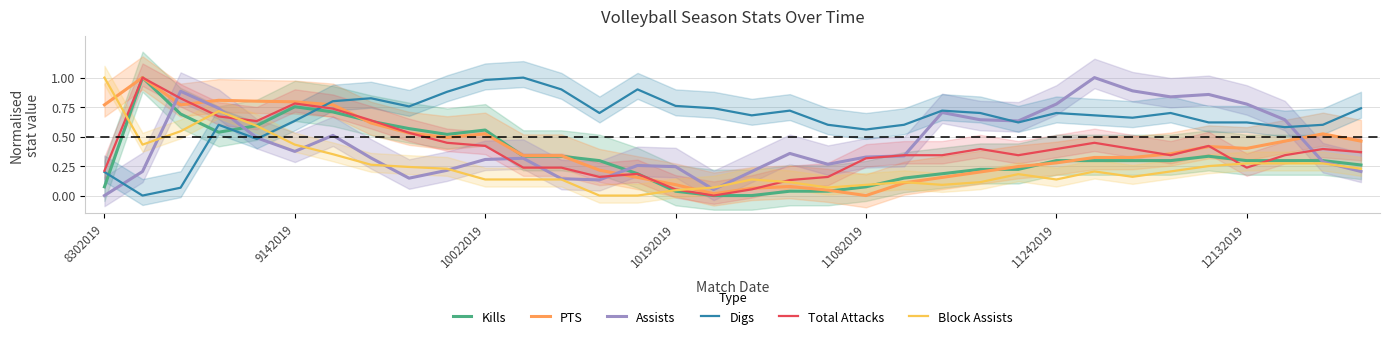

Which series ends up on top after the final intersection of Digs and Kills?

Digs